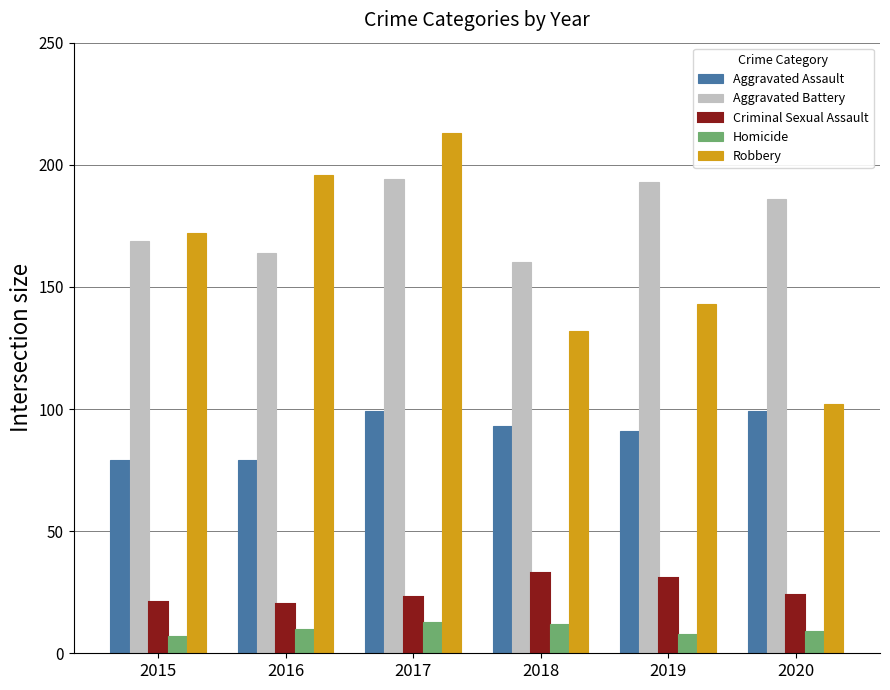

What is the total value across all series at 2015?

448